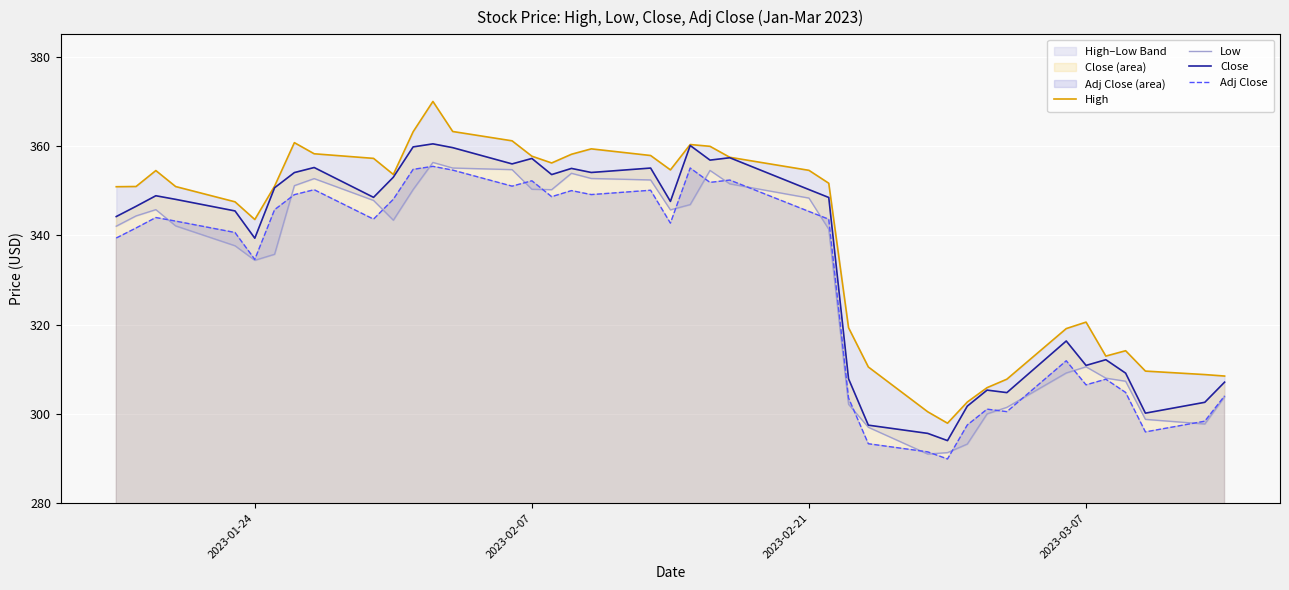

Which series has the largest total across all categories?

High